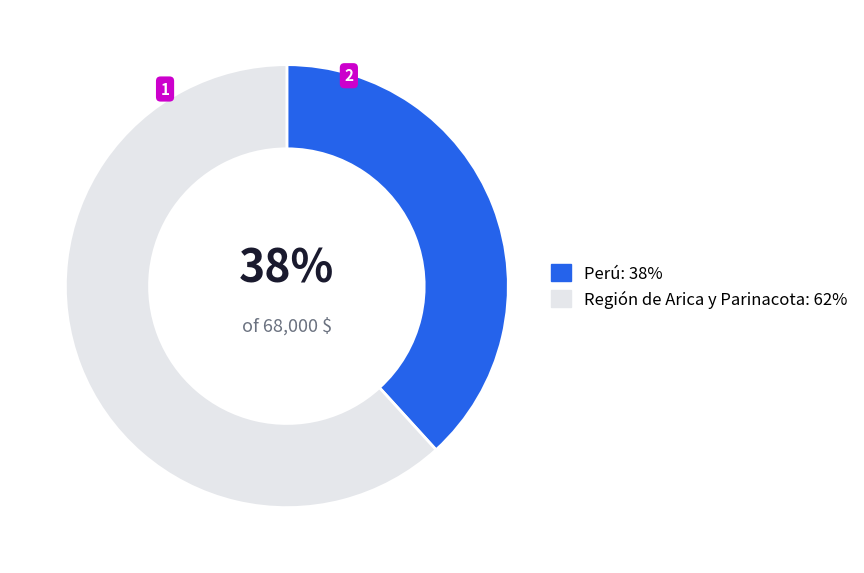

Is Región de Arica y Parinacota the majority of the pie?

Yes